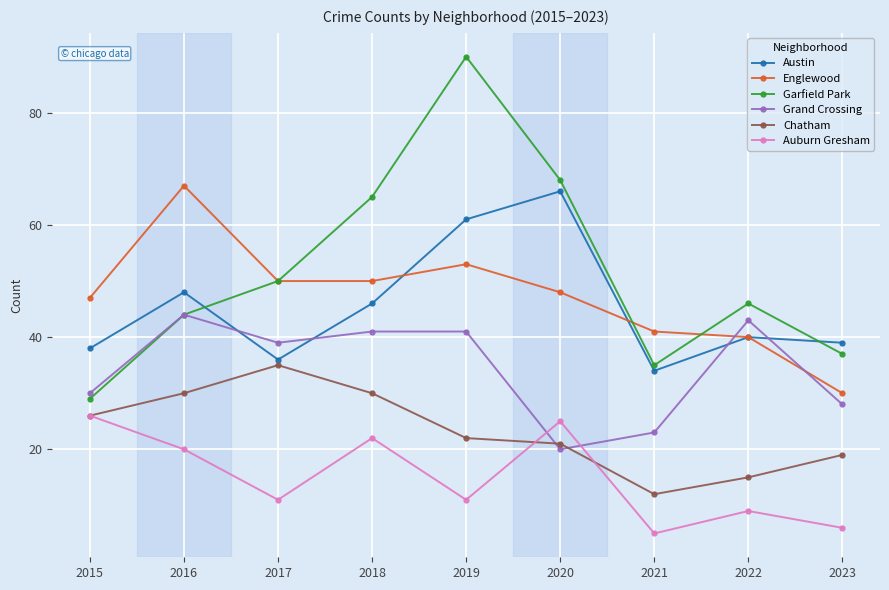

At which label does Englewood first exceed 48?

2016